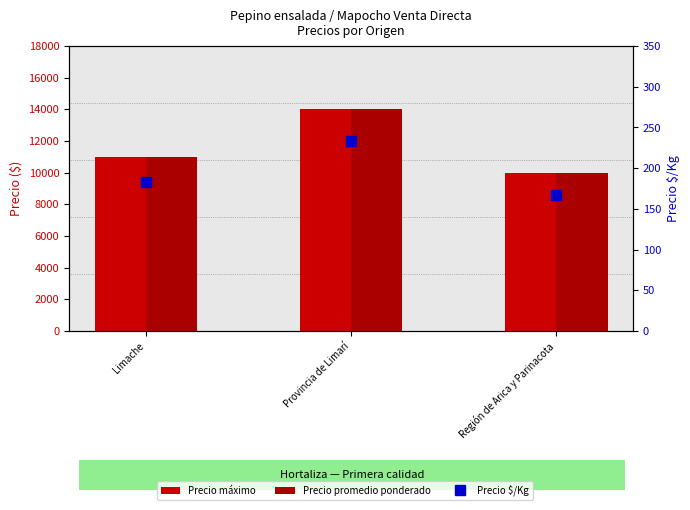

How many data points in Precio $/Kg are less than 183?

1